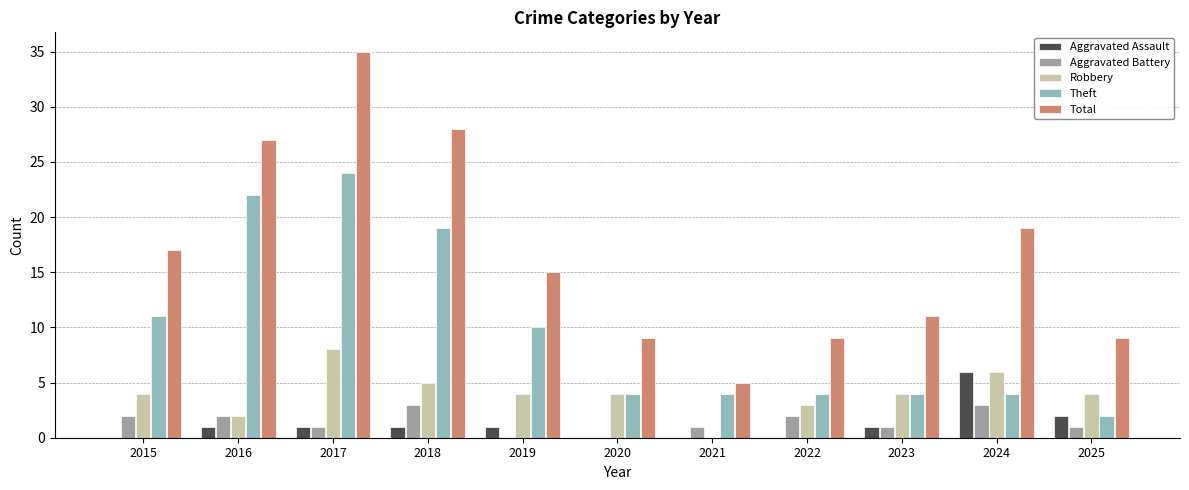

Reading left to right, what are all the values shown in this chart?

Aggravated Assault: 2015=0	2016=1	2017=1	2018=1	2019=1	2020=0	2021=0	2022=0	2023=1	2024=6	2025=2
Aggravated Battery: 2015=2	2016=2	2017=1	2018=3	2019=0	2020=0	2021=1	2022=2	2023=1	2024=3	2025=1
Robbery: 2015=4	2016=2	2017=8	2018=5	2019=4	2020=4	2021=0	2022=3	2023=4	2024=6	2025=4
Theft: 2015=11	2016=22	2017=24	2018=19	2019=10	2020=4	2021=4	2022=4	2023=4	2024=4	2025=2
Total: 2015=17	2016=27	2017=35	2018=28	2019=15	2020=9	2021=5	2022=9	2023=11	2024=19	2025=9